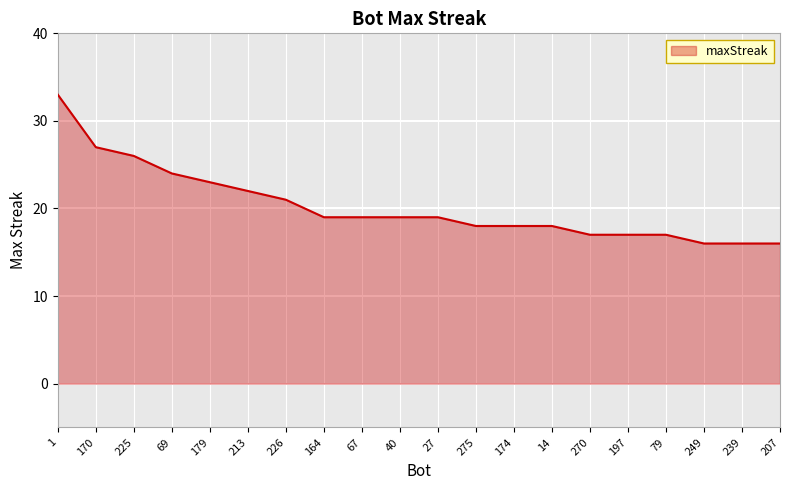

What is the sum of the values at 170 and 179?

50